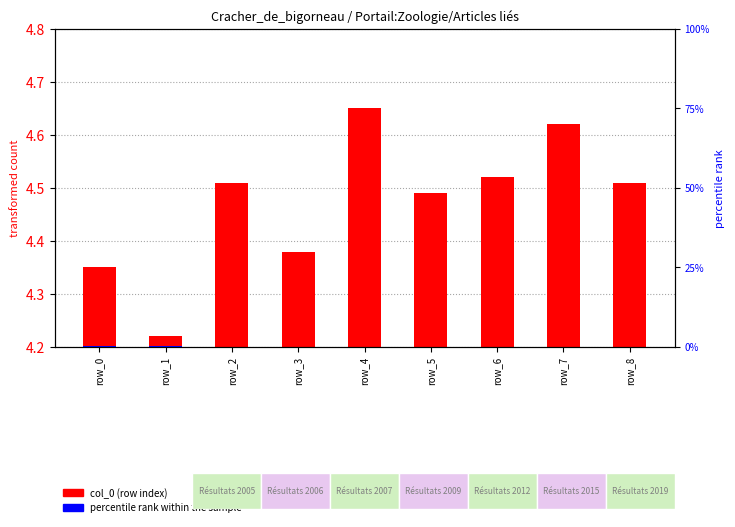

At which label is col_0 (row index) closest to 0?

row_1